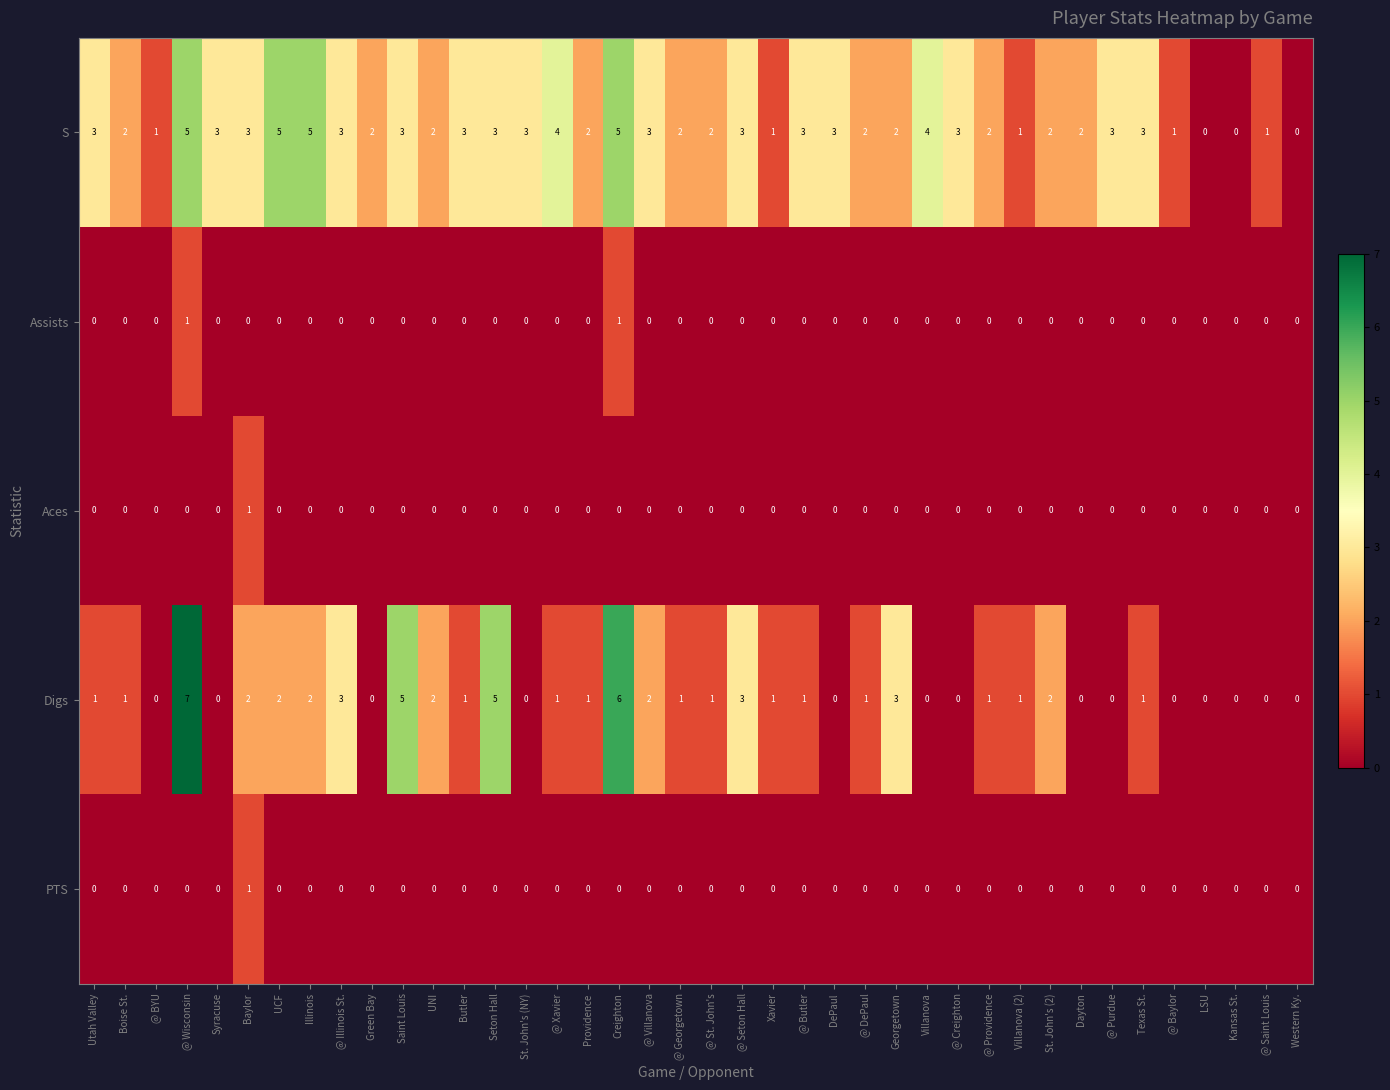

Which series has the largest total across all categories?

S